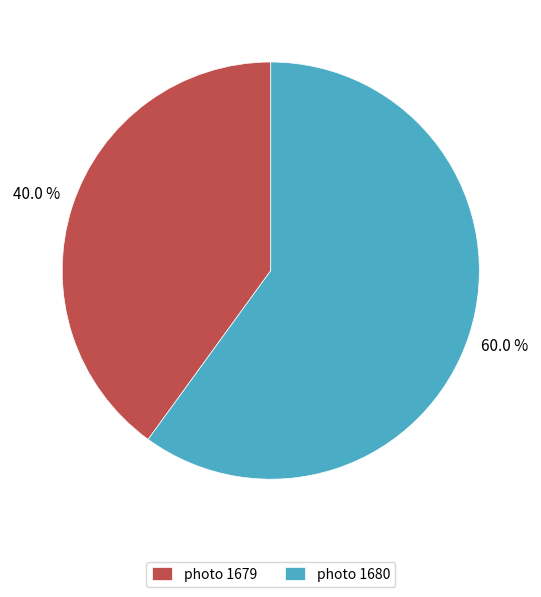

Combined, what portion of the pie is photo 1679 and photo 1680?

100.0%